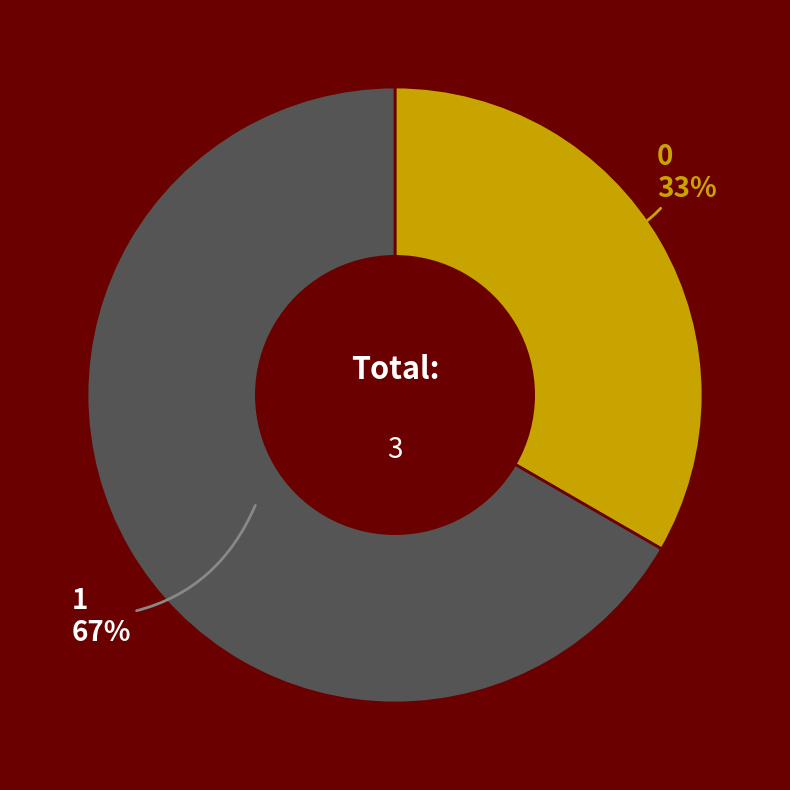

To the nearest percent, what is the combined percentage of 1 and 0?

100%